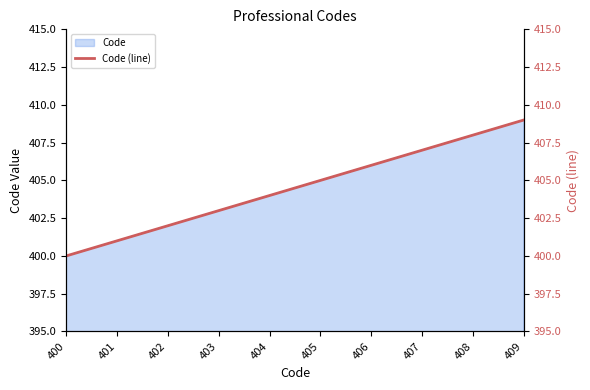

At which category does the chart reach its minimum across all series?

400